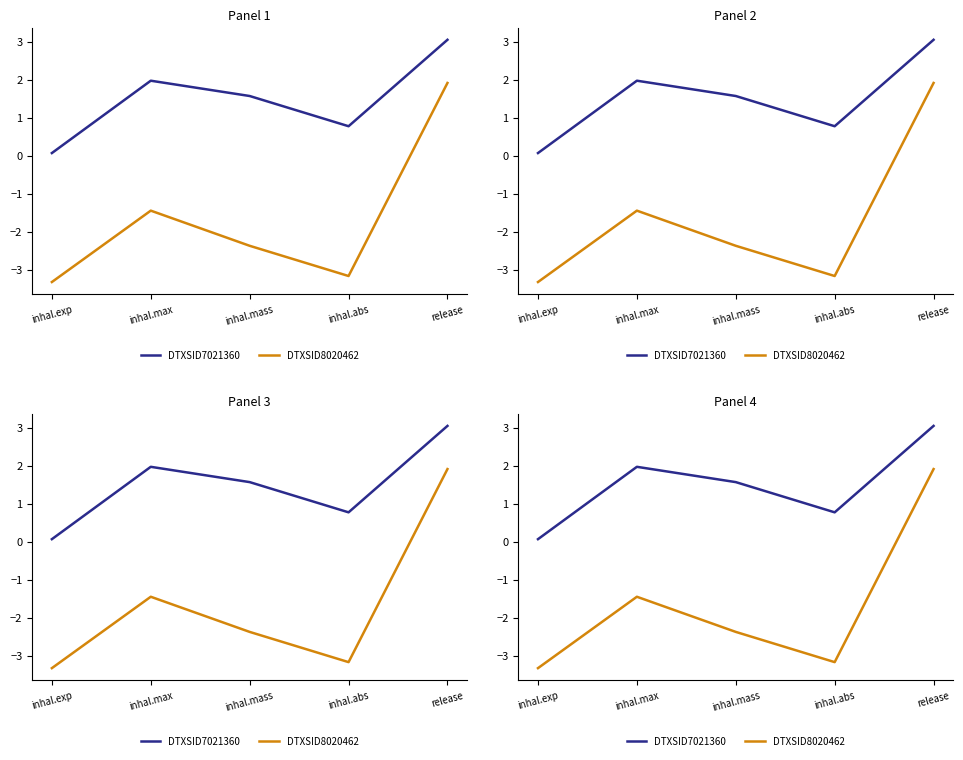

What is the difference between the highest and lowest values at inhal.exp?

3.4